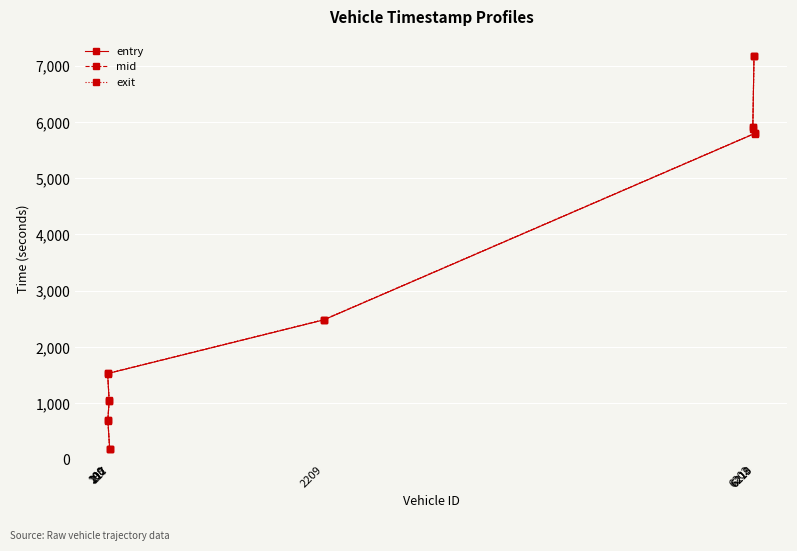

Which series has the widest spread of values?

exit